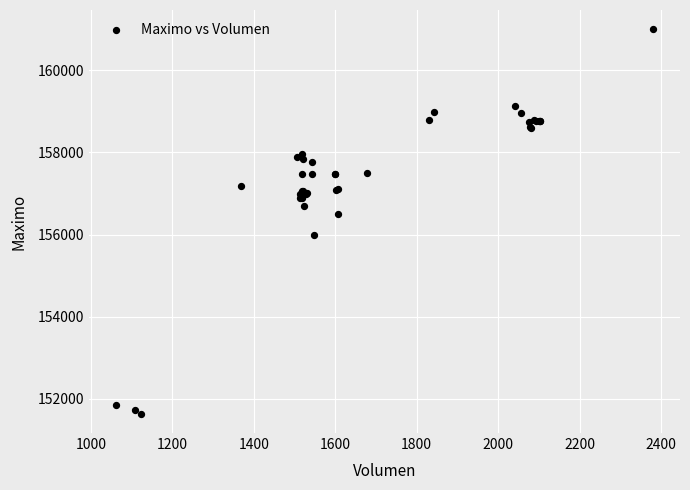

What Y value in the scatter plot is closest to 156316?

156500